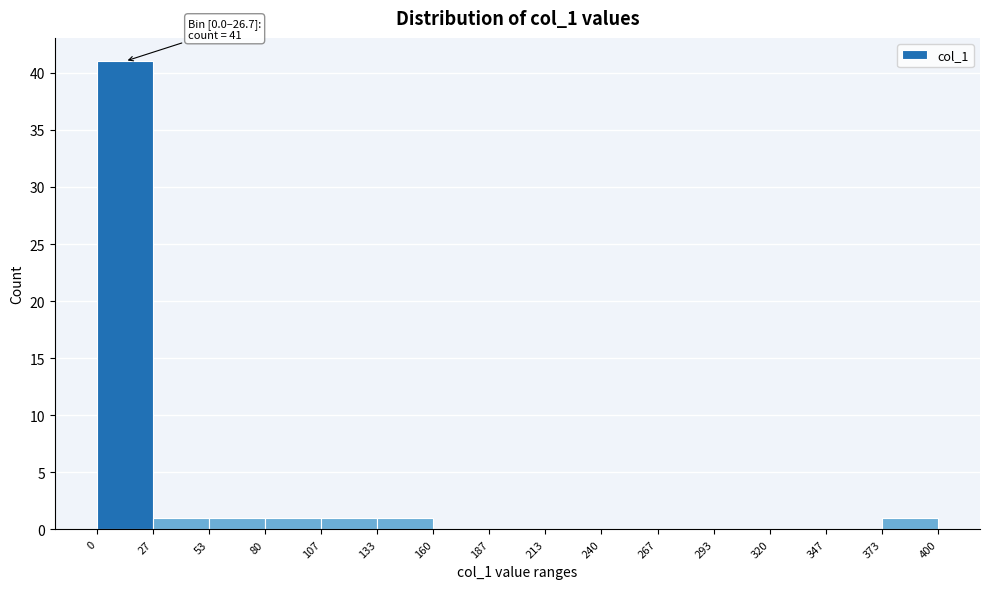

Over which range of the x-axis is the bar tallest?

0 to 27